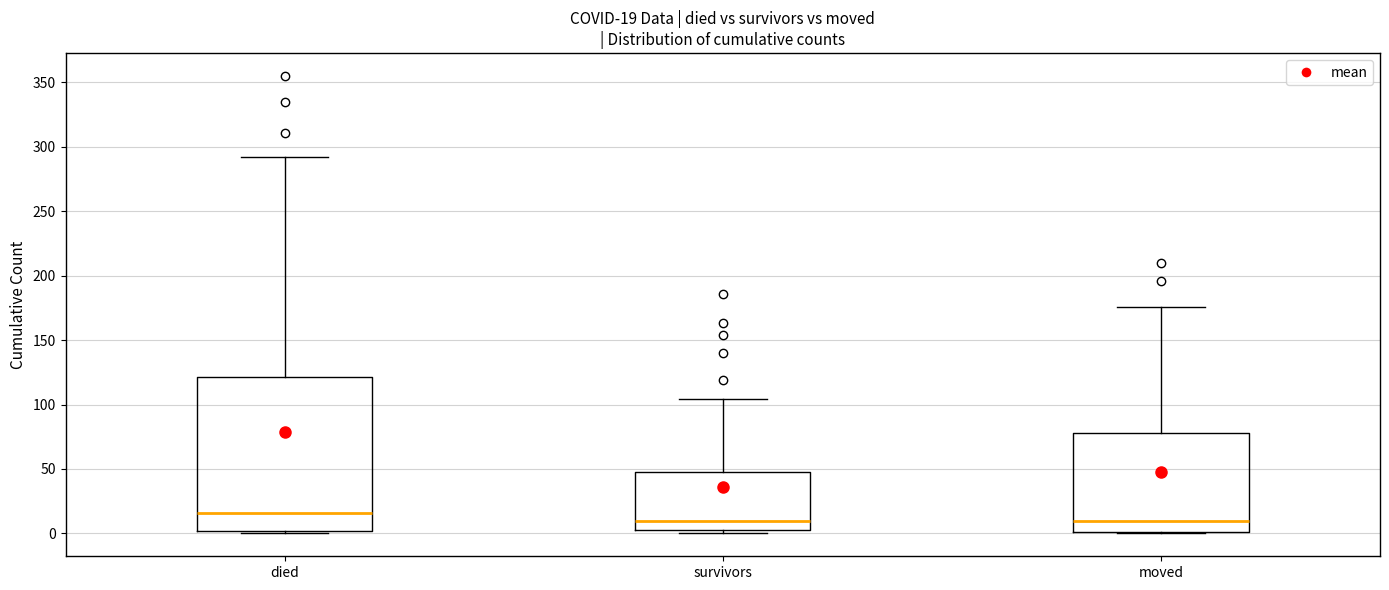

Which box is the tallest, from its lower edge to its upper edge?

died